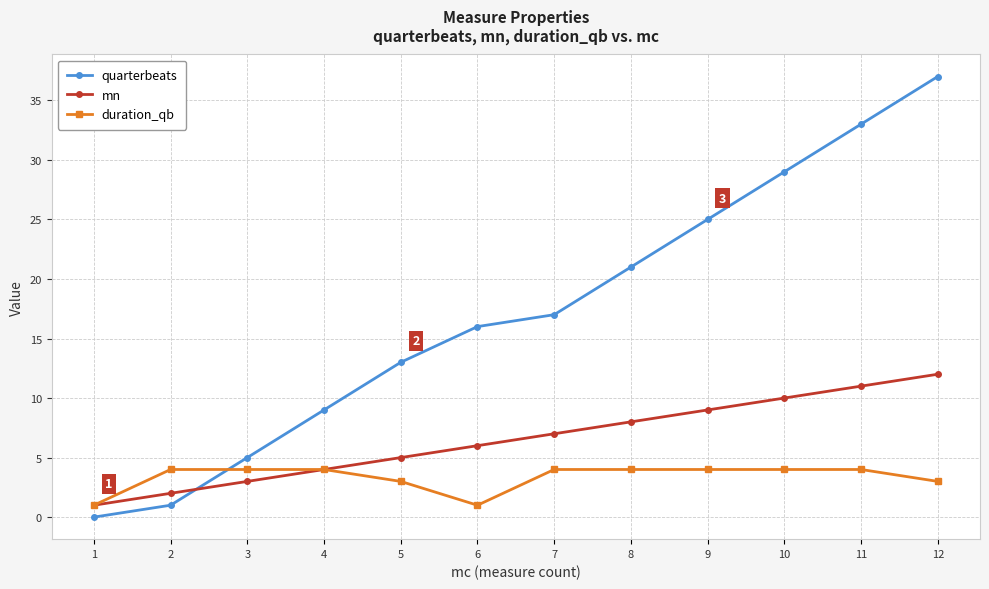

What is the total value across all series at 7?

28